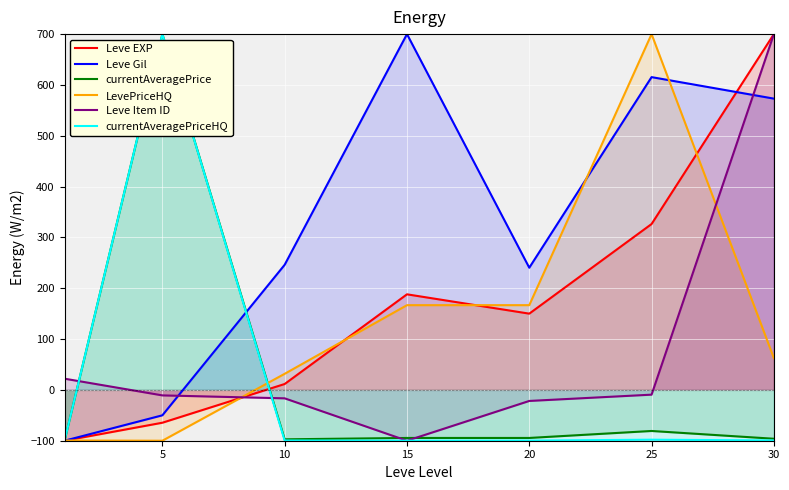

True or false: currentAveragePriceHQ and Leve Item ID cross at least once.

True